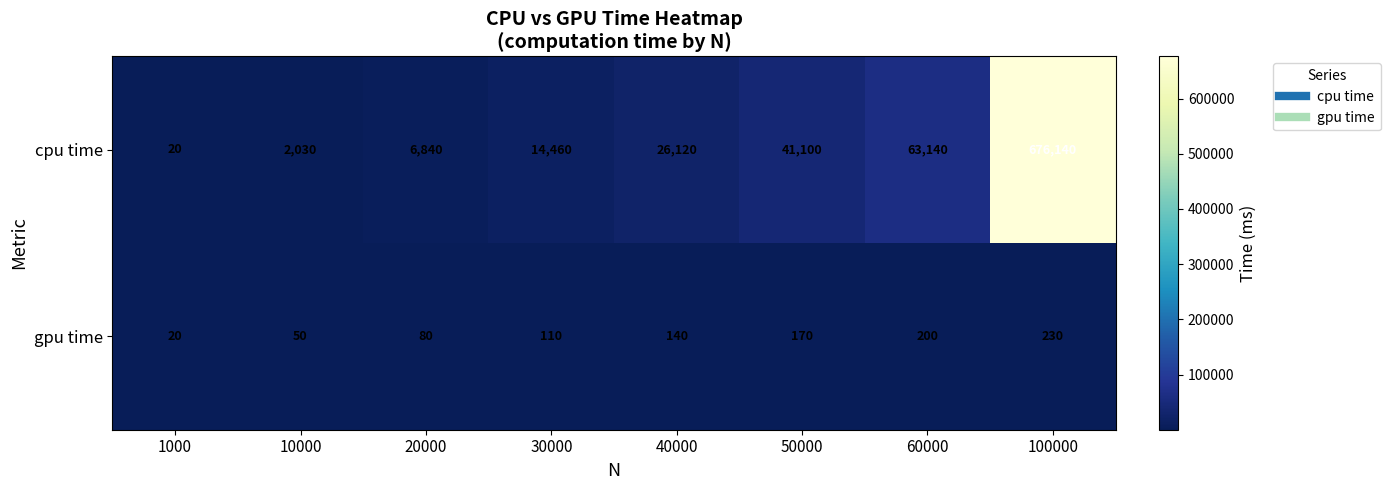

At which category is the sum across all series the highest?

100000